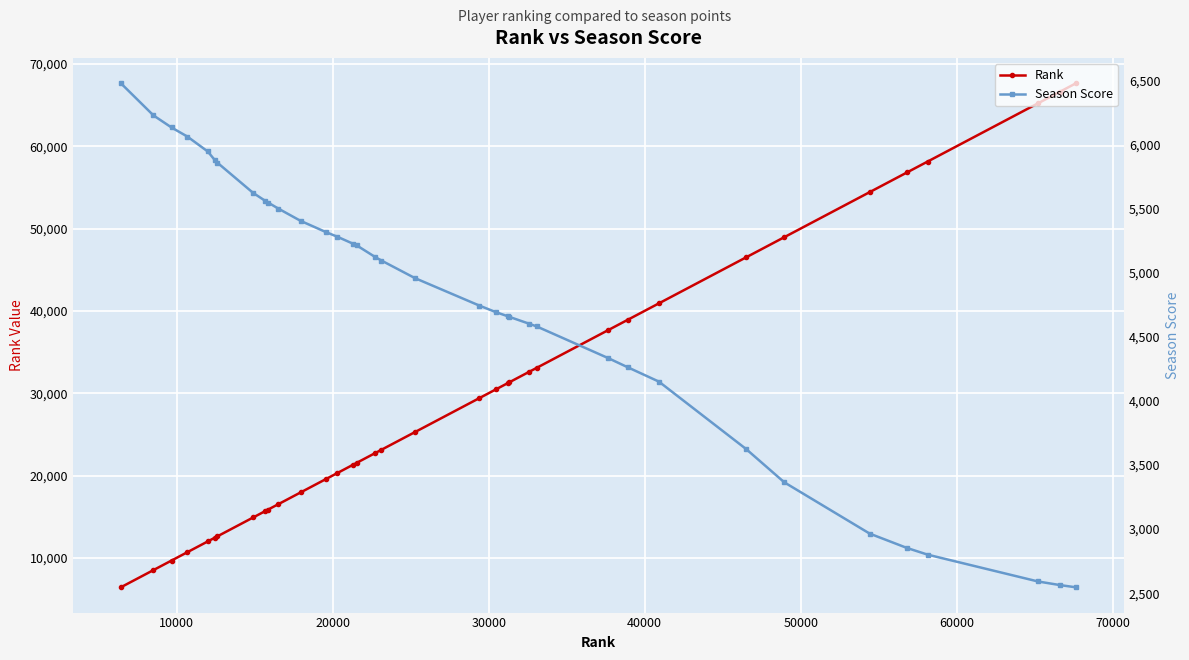

What is the value of the Rank point at the 8th from the left?

14902